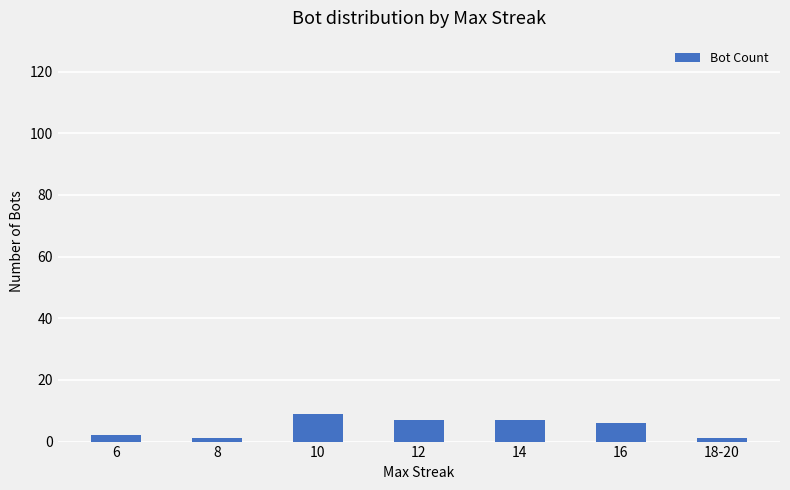

What is the maximum value shown in the chart?

9